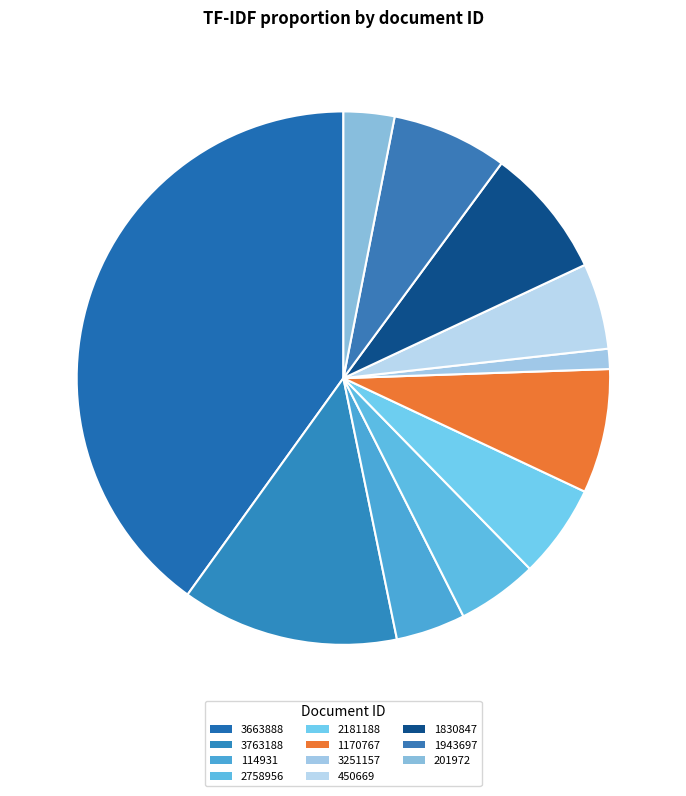

Count the number of slices in the pie.

11